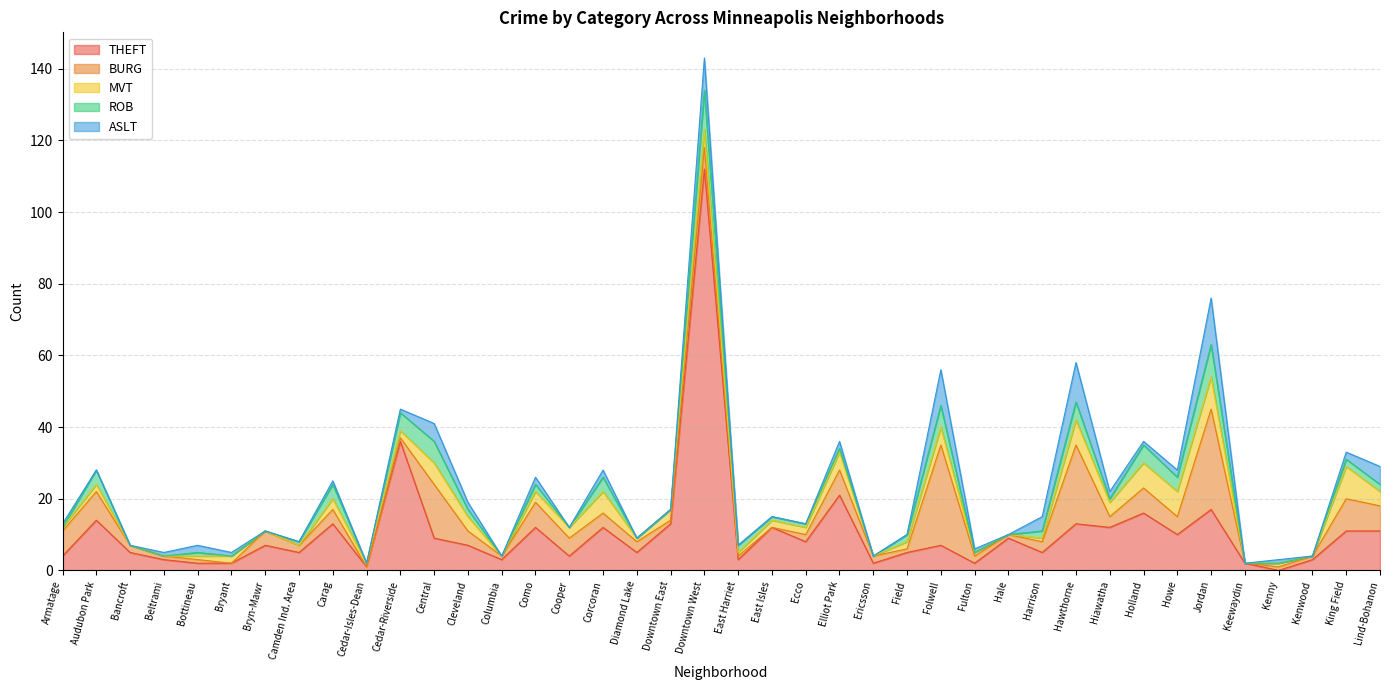

What position from the left is Cooper?

16